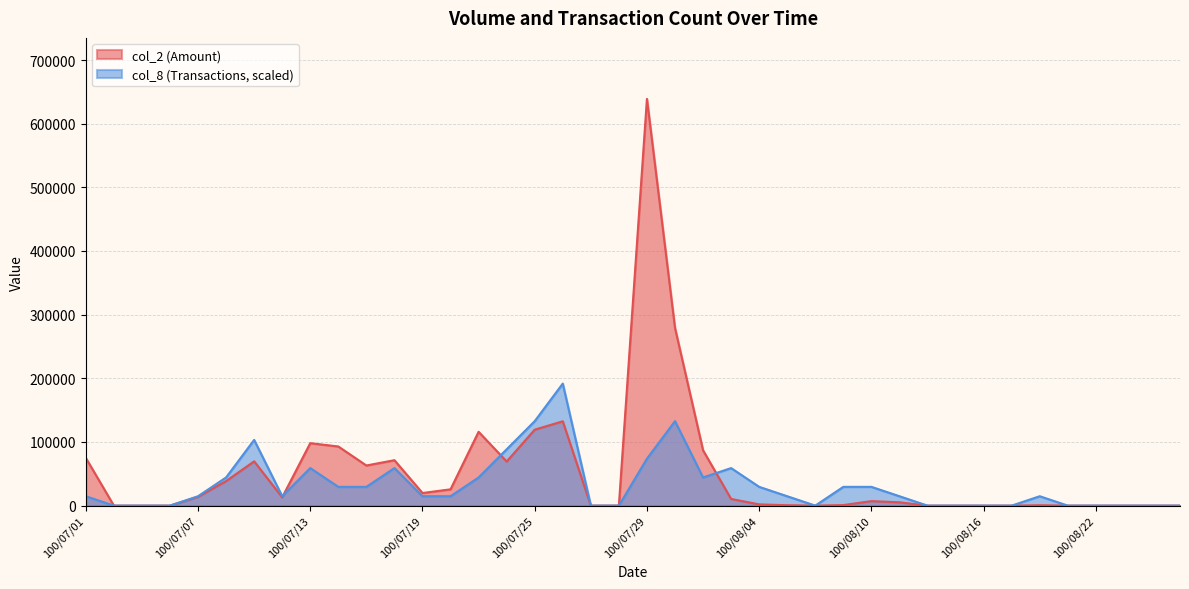

Where do col_8 and col_2 first cross each other?

100/07/12 and 100/07/13